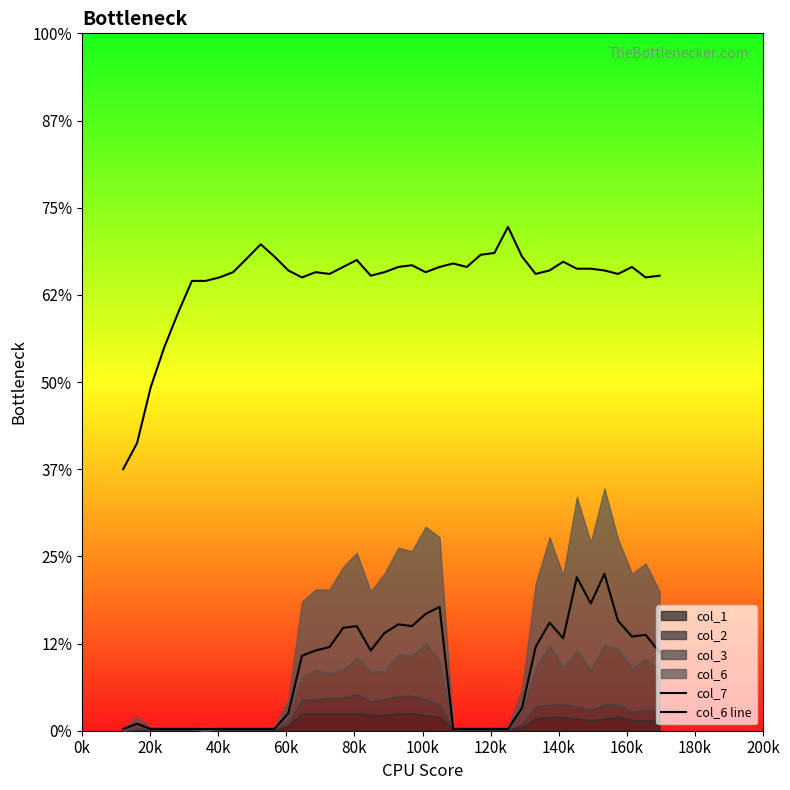

How many lines are shown in the chart?

2